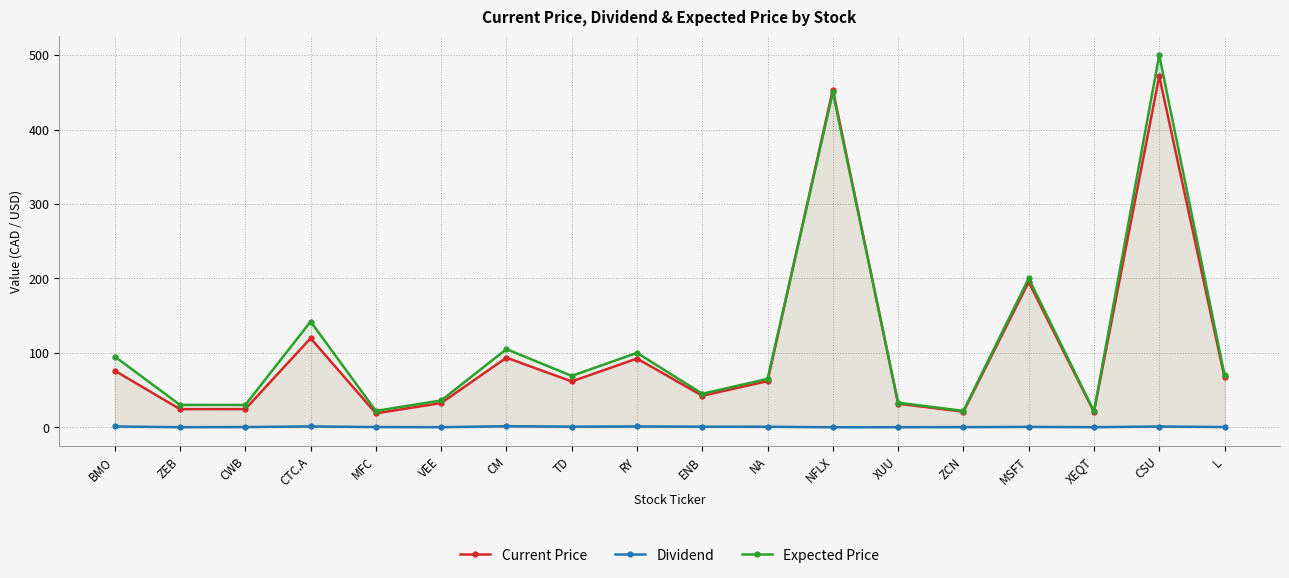

What is the label of the 4th point from the right?

MSFT